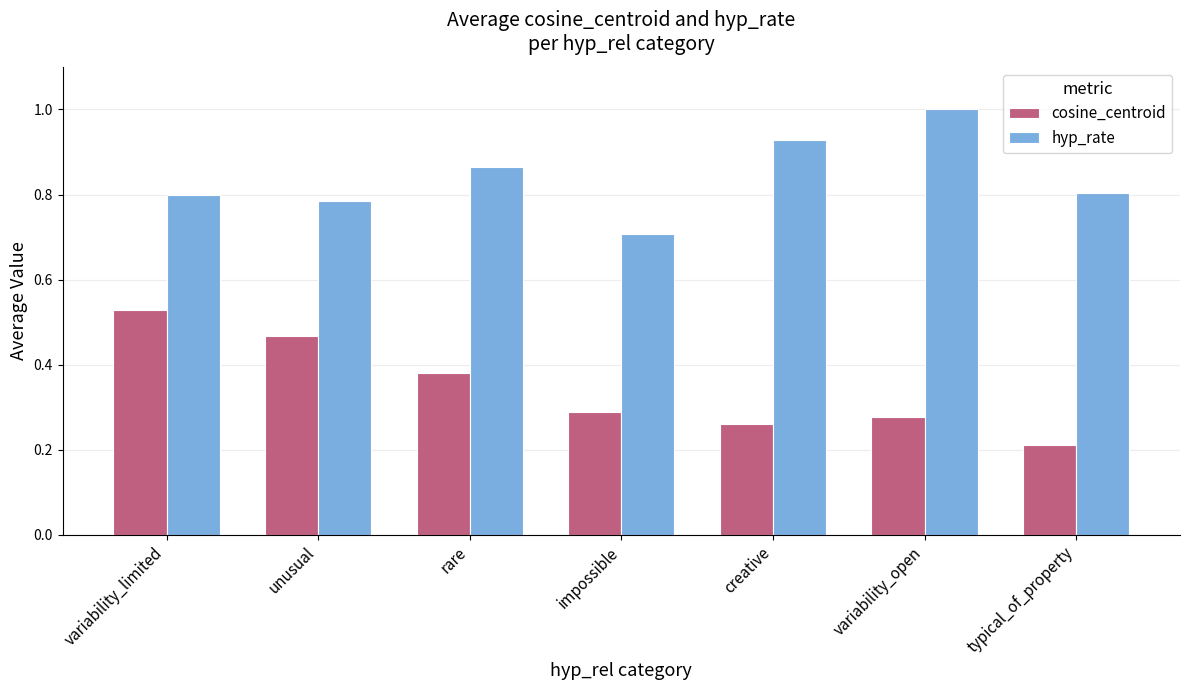

True or false: cosine_centroid has a value of 0.2 at typical_of_property.

True